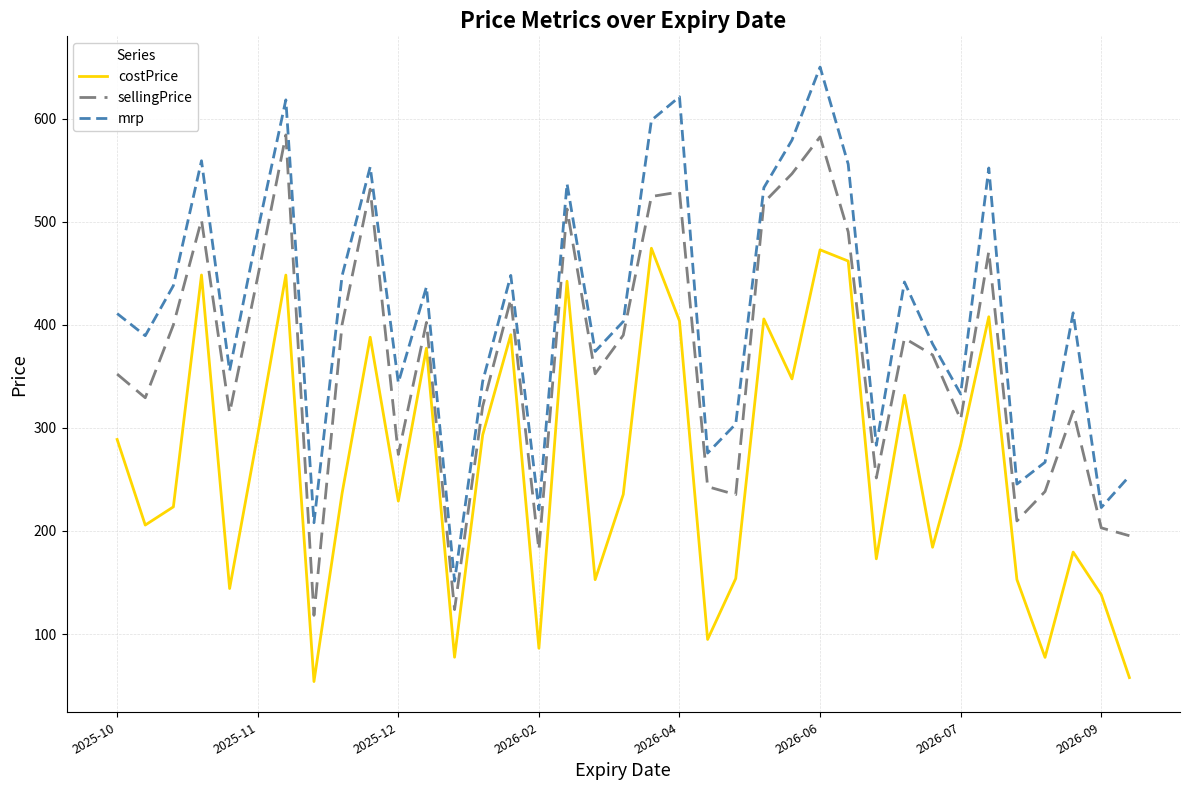

True or false: costPrice has more than 0 interior local peaks.

True